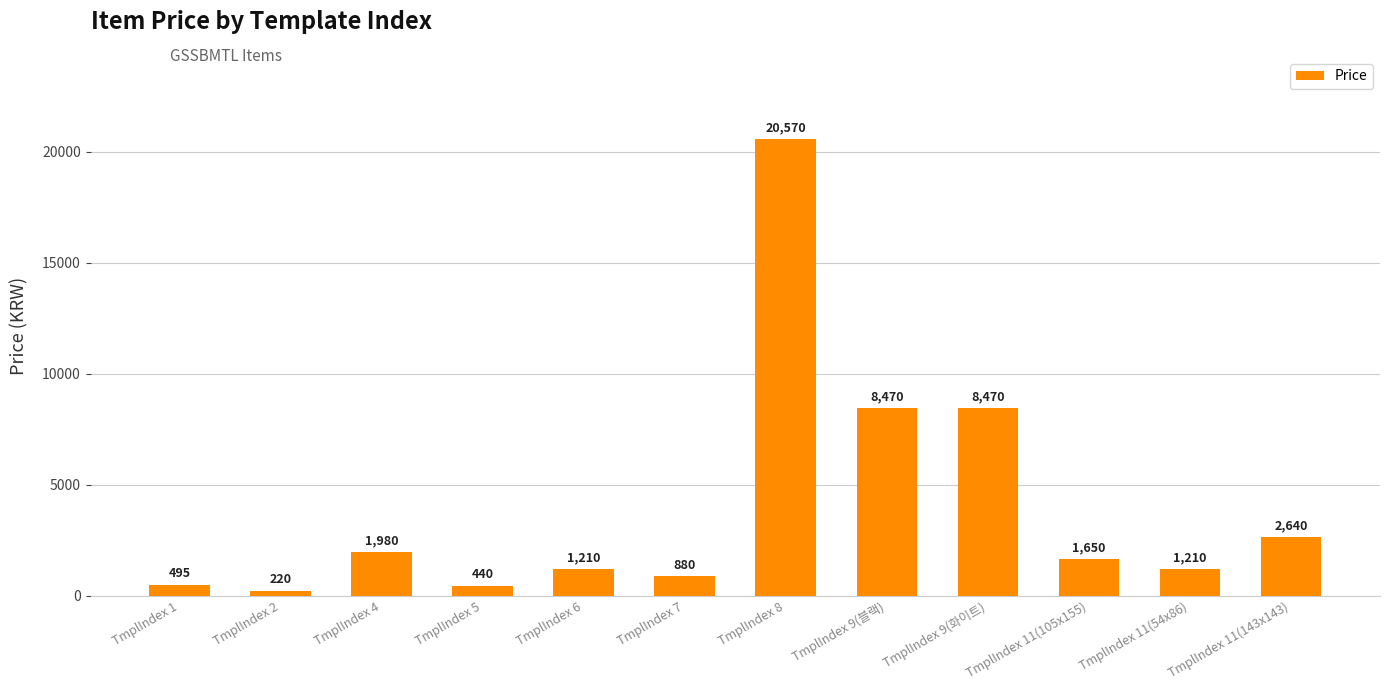

Does the chart contain stacked bars?

No